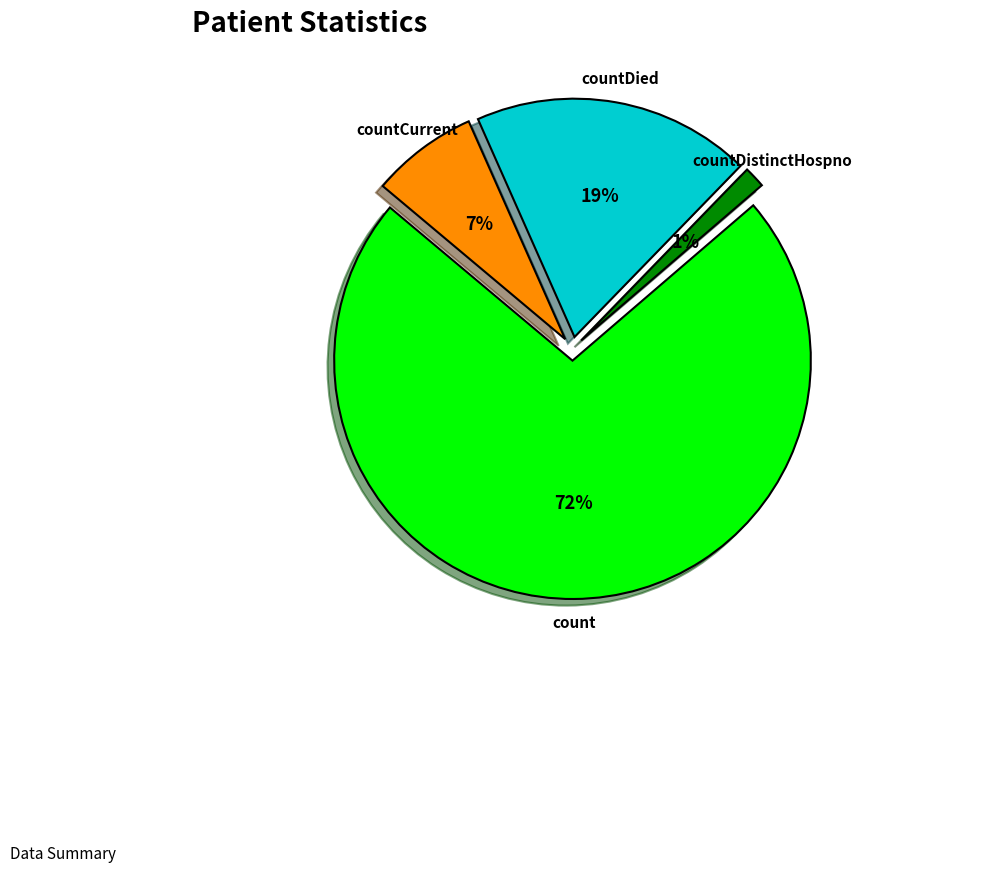

Rank the categories by value from lowest to highest.

countDistinctHospno, countCurrent, countDied, count